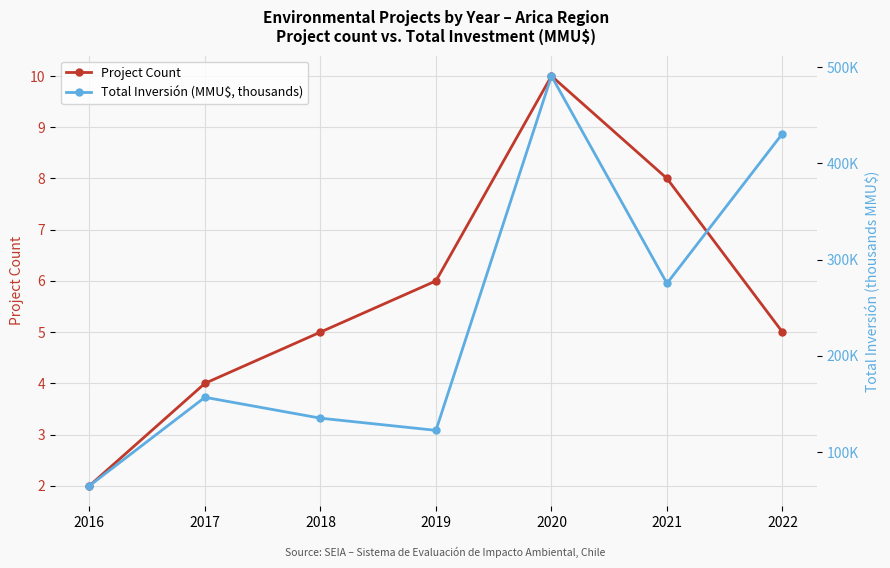

List the series in order of their overall mean, highest first.

Total Inversión (MMU$, thousands), Project Count